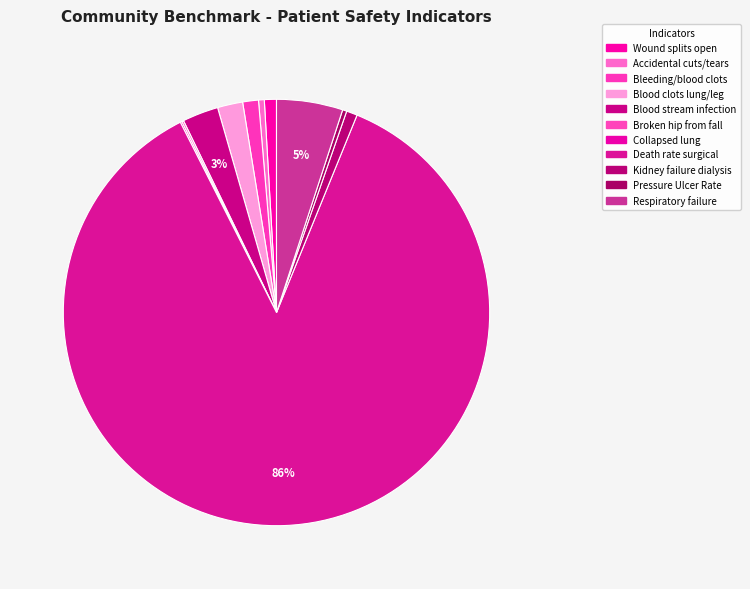

Rank the categories by value from lowest to highest.

Collapsed lung that results from medical care, Broken hip from a fall in the hospital, Pressure Ulcer Rate, Accidental cuts and tears requiring a care, Kidney failure requiring dialysis after surgery, A wound that splits open after surgery, Bleeding or blood clots requiring a procedure, Blood clots in the lung or a large leg vein, Blood stream infection after surgery, Respiratory failure after surgery, Death rate among surgical patients with complications